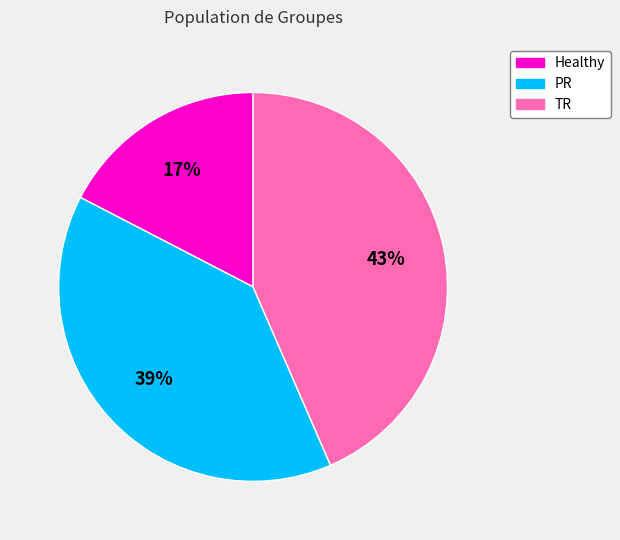

Which has a higher value, PR or Healthy?

PR